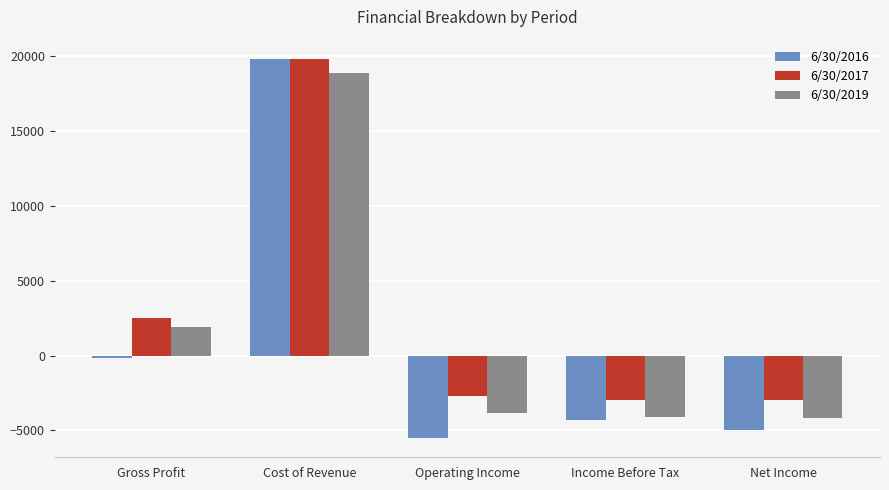

What is the difference between the 6/30/2016 values at Operating Income and Net Income?

572.0